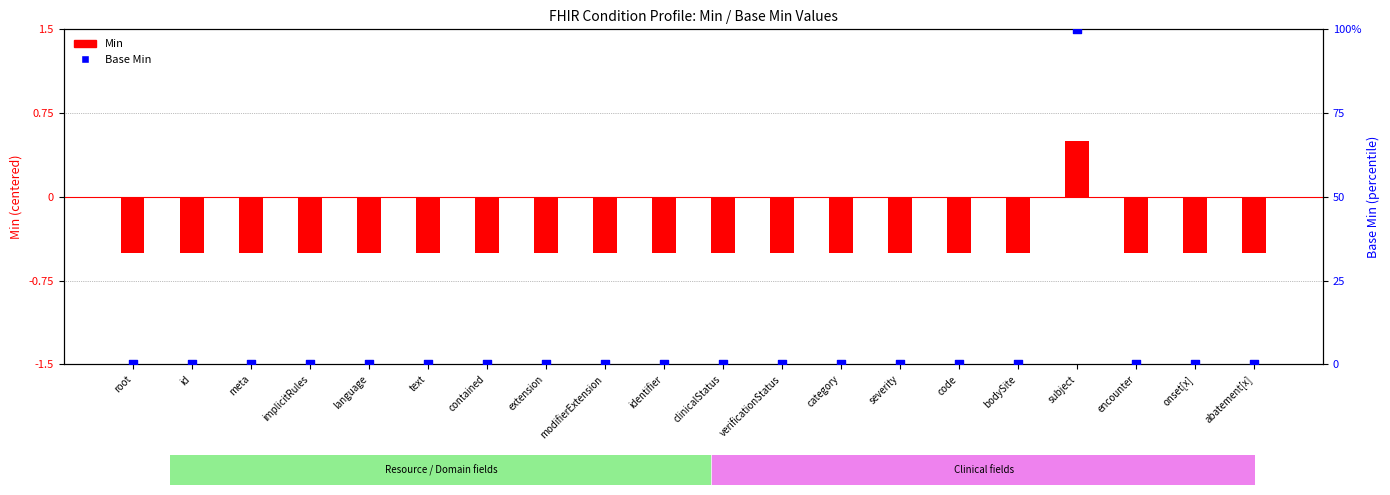

Which series has the largest Y range (max minus min)?

Base Min